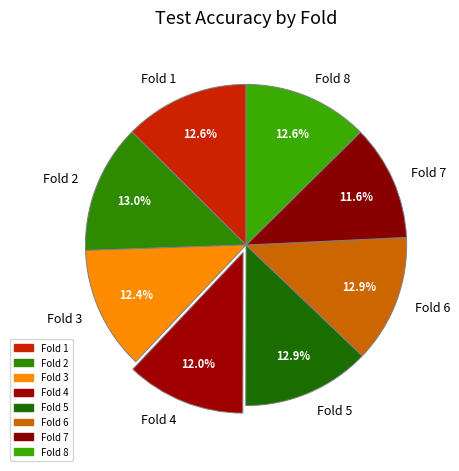

What percentage do Fold 5 and Fold 2 together represent?

25.9%